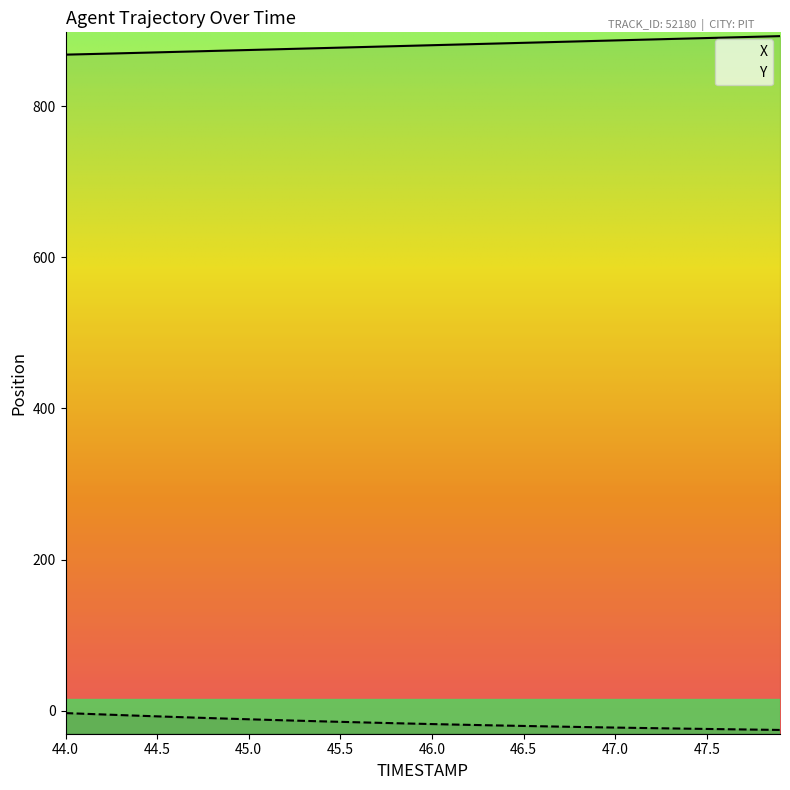

Which series has the largest total across all categories?

X